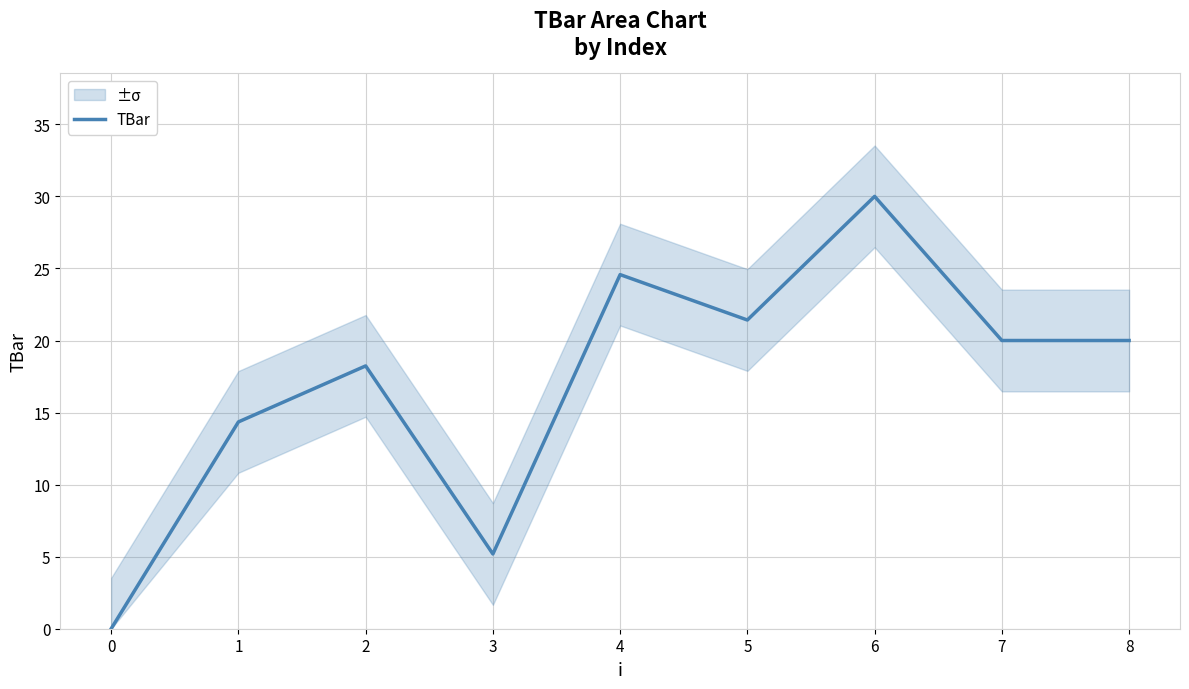

List the labels in order of value, largest first.

6, 4, 5, 7, 8, 2, 1, 3, 0